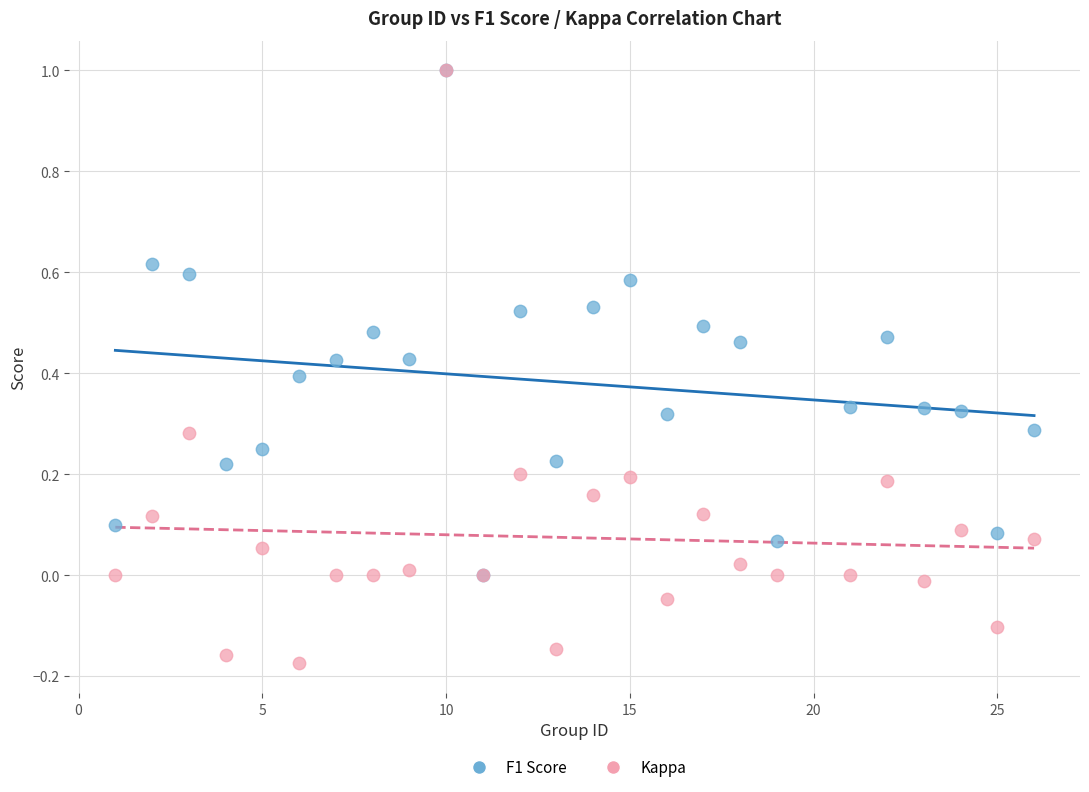

What are all the series names shown in the legend?

F1 Score, Kappa